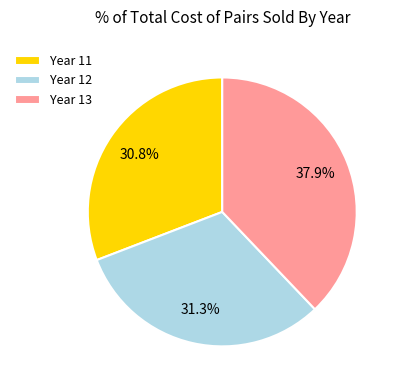

Is Year 12 the majority of the pie?

No